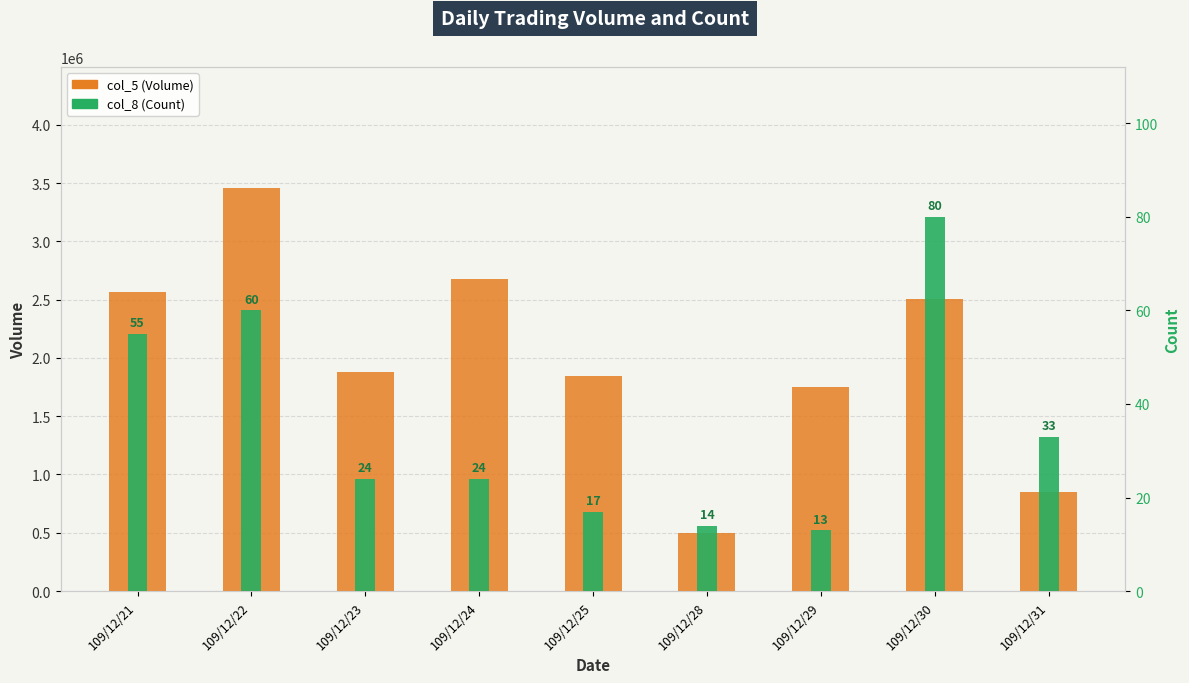

At which label does col_8 (Count) reach its peak?

109/12/30